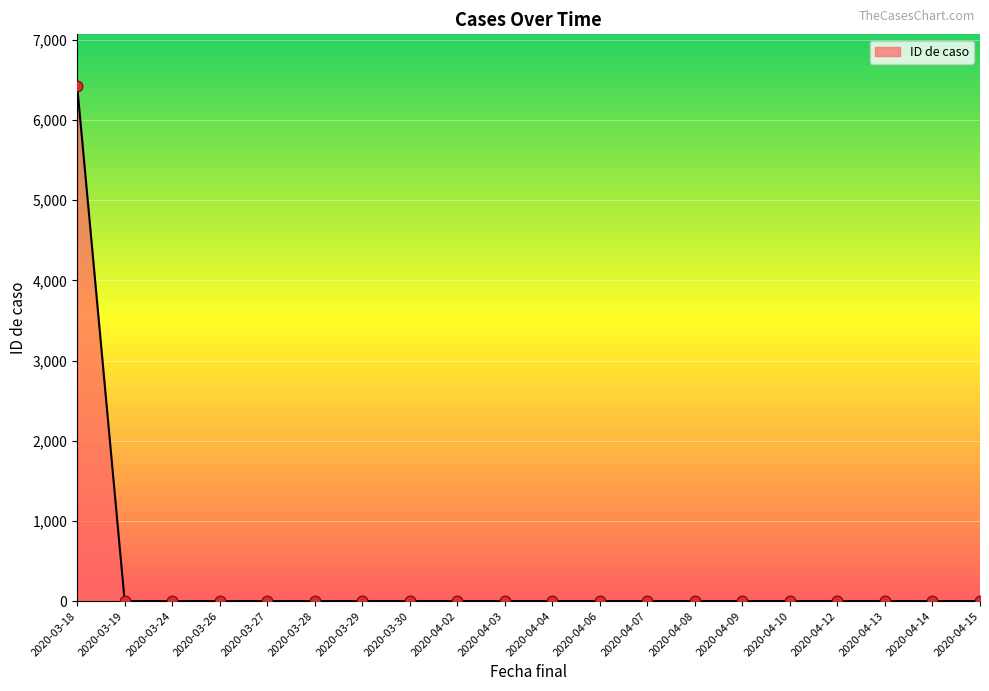

Approximately how many times larger is the value at 2020-03-18 compared to 2020-04-14?

6424.0